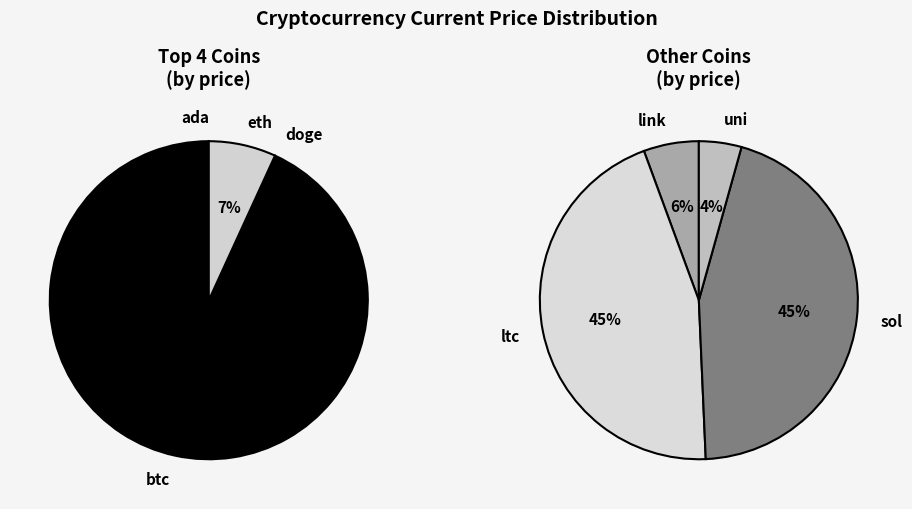

To the nearest percent, what percentage of the pie is btc?

92%